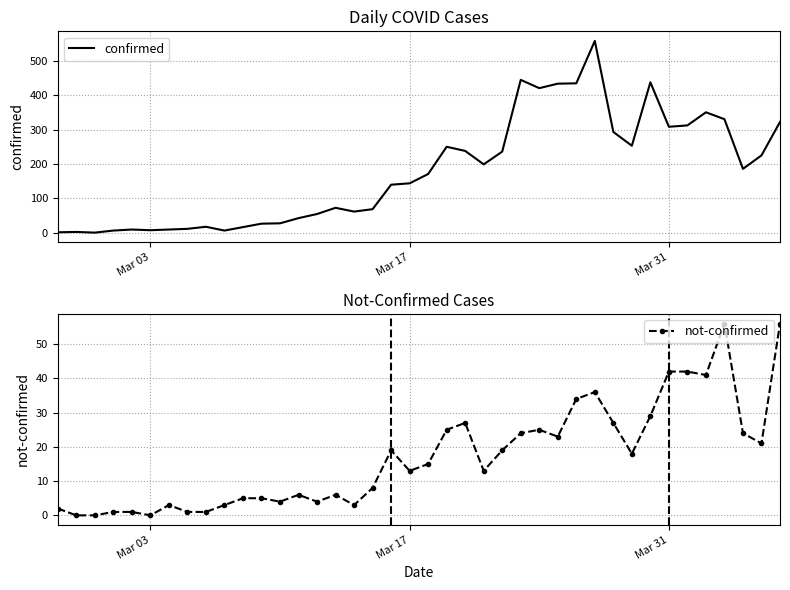

True or false: not-confirmed has more than 2 interior local peaks.

True